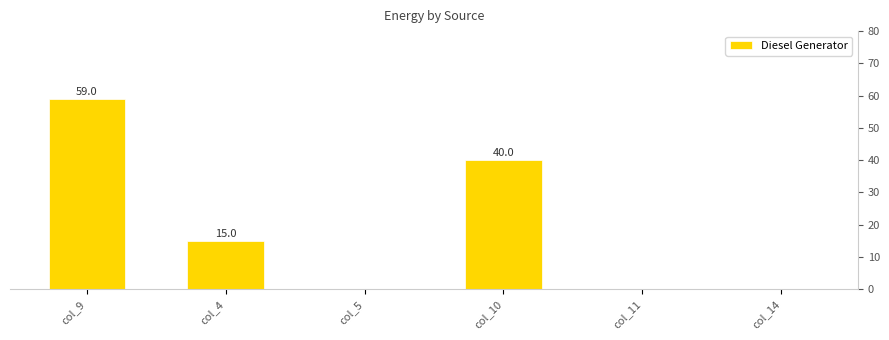

Is it true that the value at col_5 is 39.2?

False